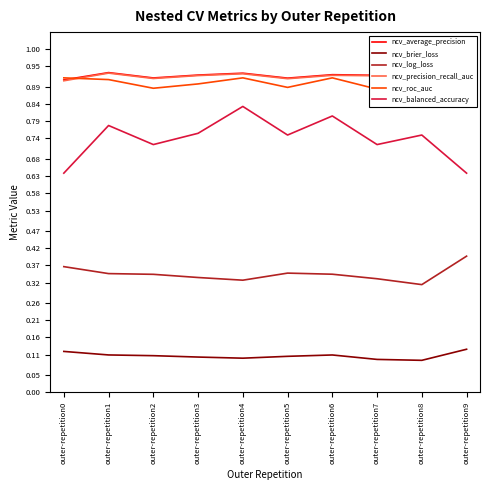

What is the sum of all ncv_log_loss values?

3.5